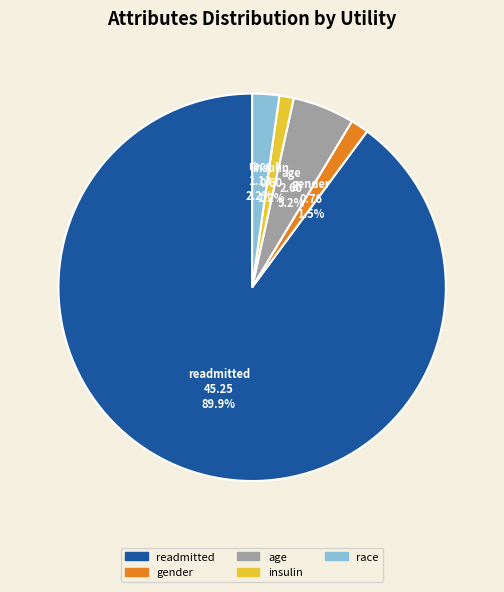

Do gender and age together represent more than half of the pie?

No